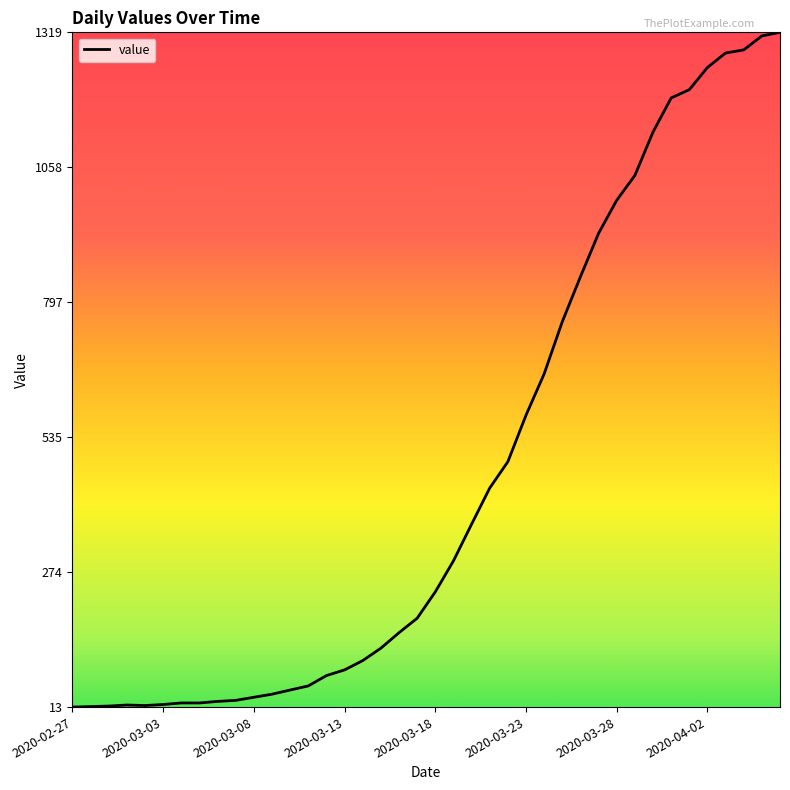

What is the greatest value displayed?

1319